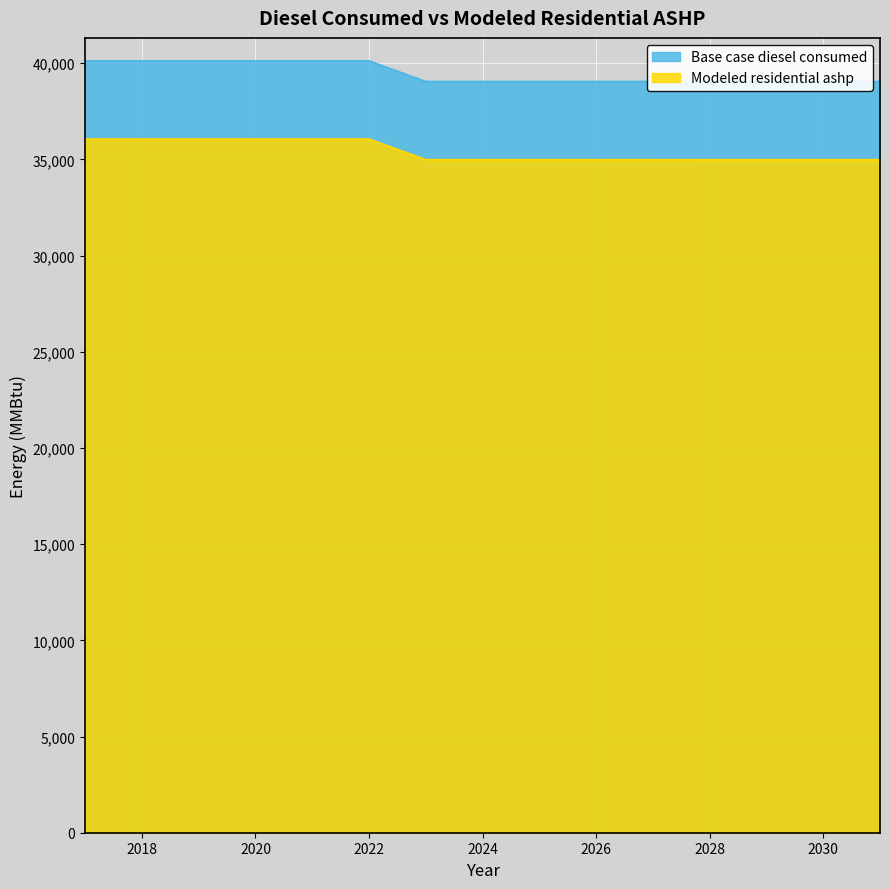

At which category is the sum across all series the highest?

2017